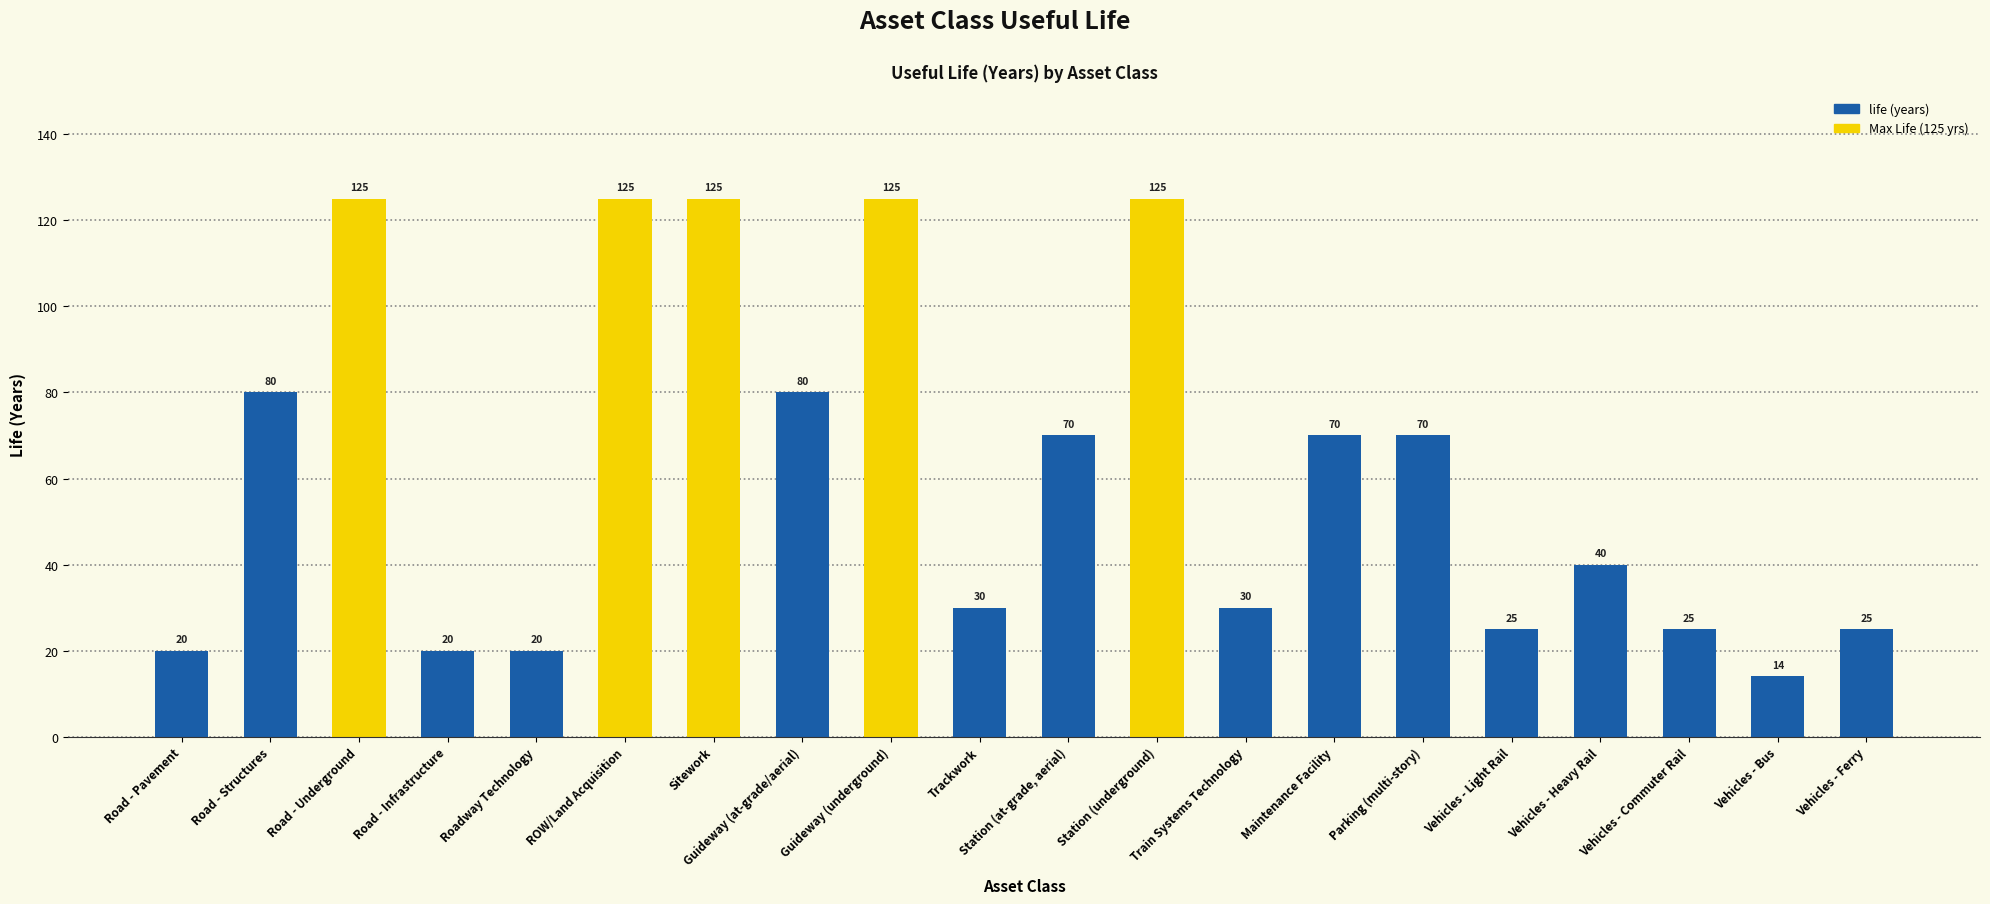

What is the difference between the maximum and minimum values?

111